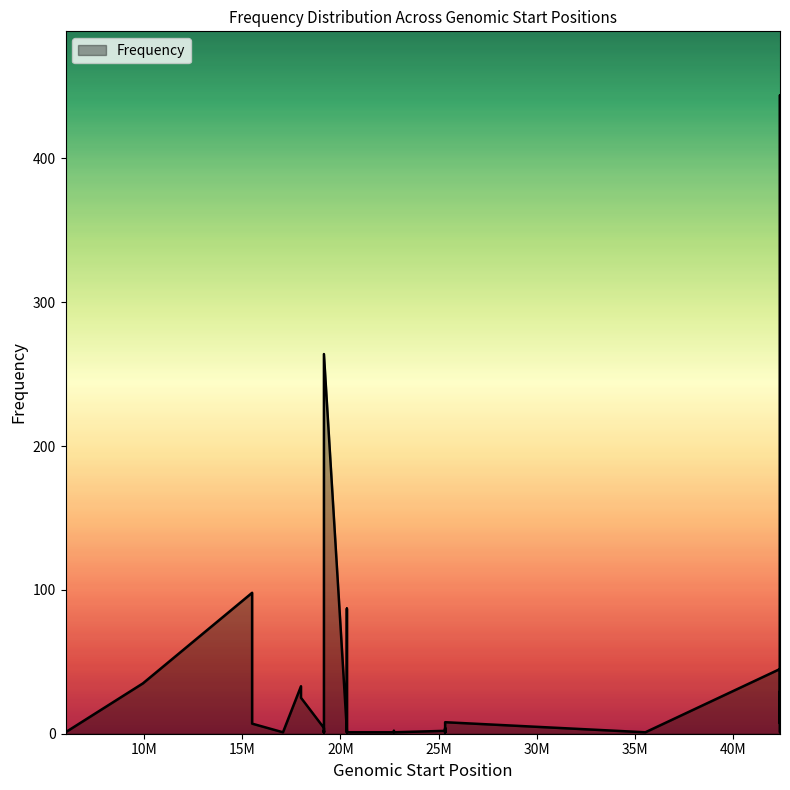

How many points are lower than both their immediate neighbors (excluding endpoints)?

8